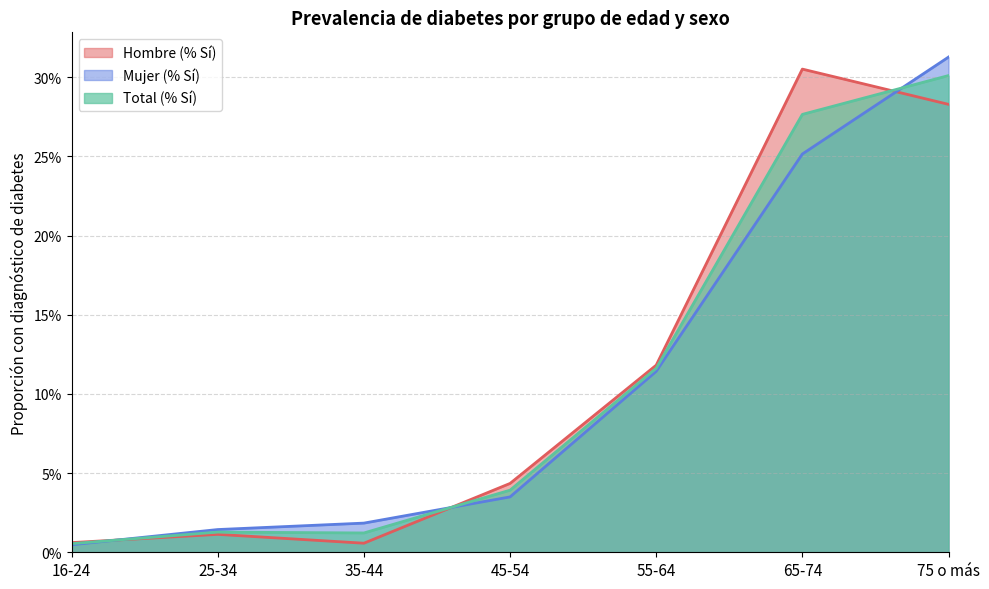

What is the label of the 4th point from the right?

45-54